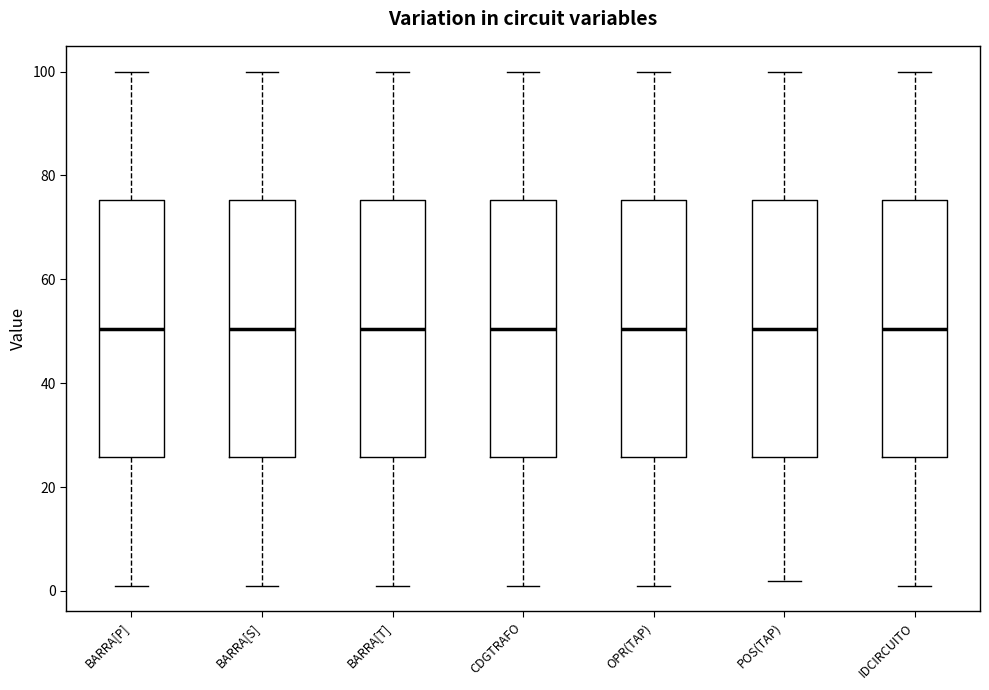

Reading left to right, transcribe this box plot: for each box, give where its median line is, the range the box spans, and where its two whiskers end, as read against the y-axis. The values are not printed on the chart, so give them approximately, as read against the axis.

BARRA[P]: median 50, box 26 to 76, whiskers 2 to 100
BARRA[S]: median 50, box 26 to 76, whiskers 2 to 100
BARRA[T]: median 50, box 26 to 76, whiskers 2 to 100
CDGTRAFO: median 50, box 26 to 76, whiskers 2 to 100
OPR(TAP): median 50, box 26 to 76, whiskers 2 to 100
POS(TAP): median 50, box 26 to 76, whiskers 2 to 100
IDCIRCUITO: median 50, box 26 to 76, whiskers 2 to 100